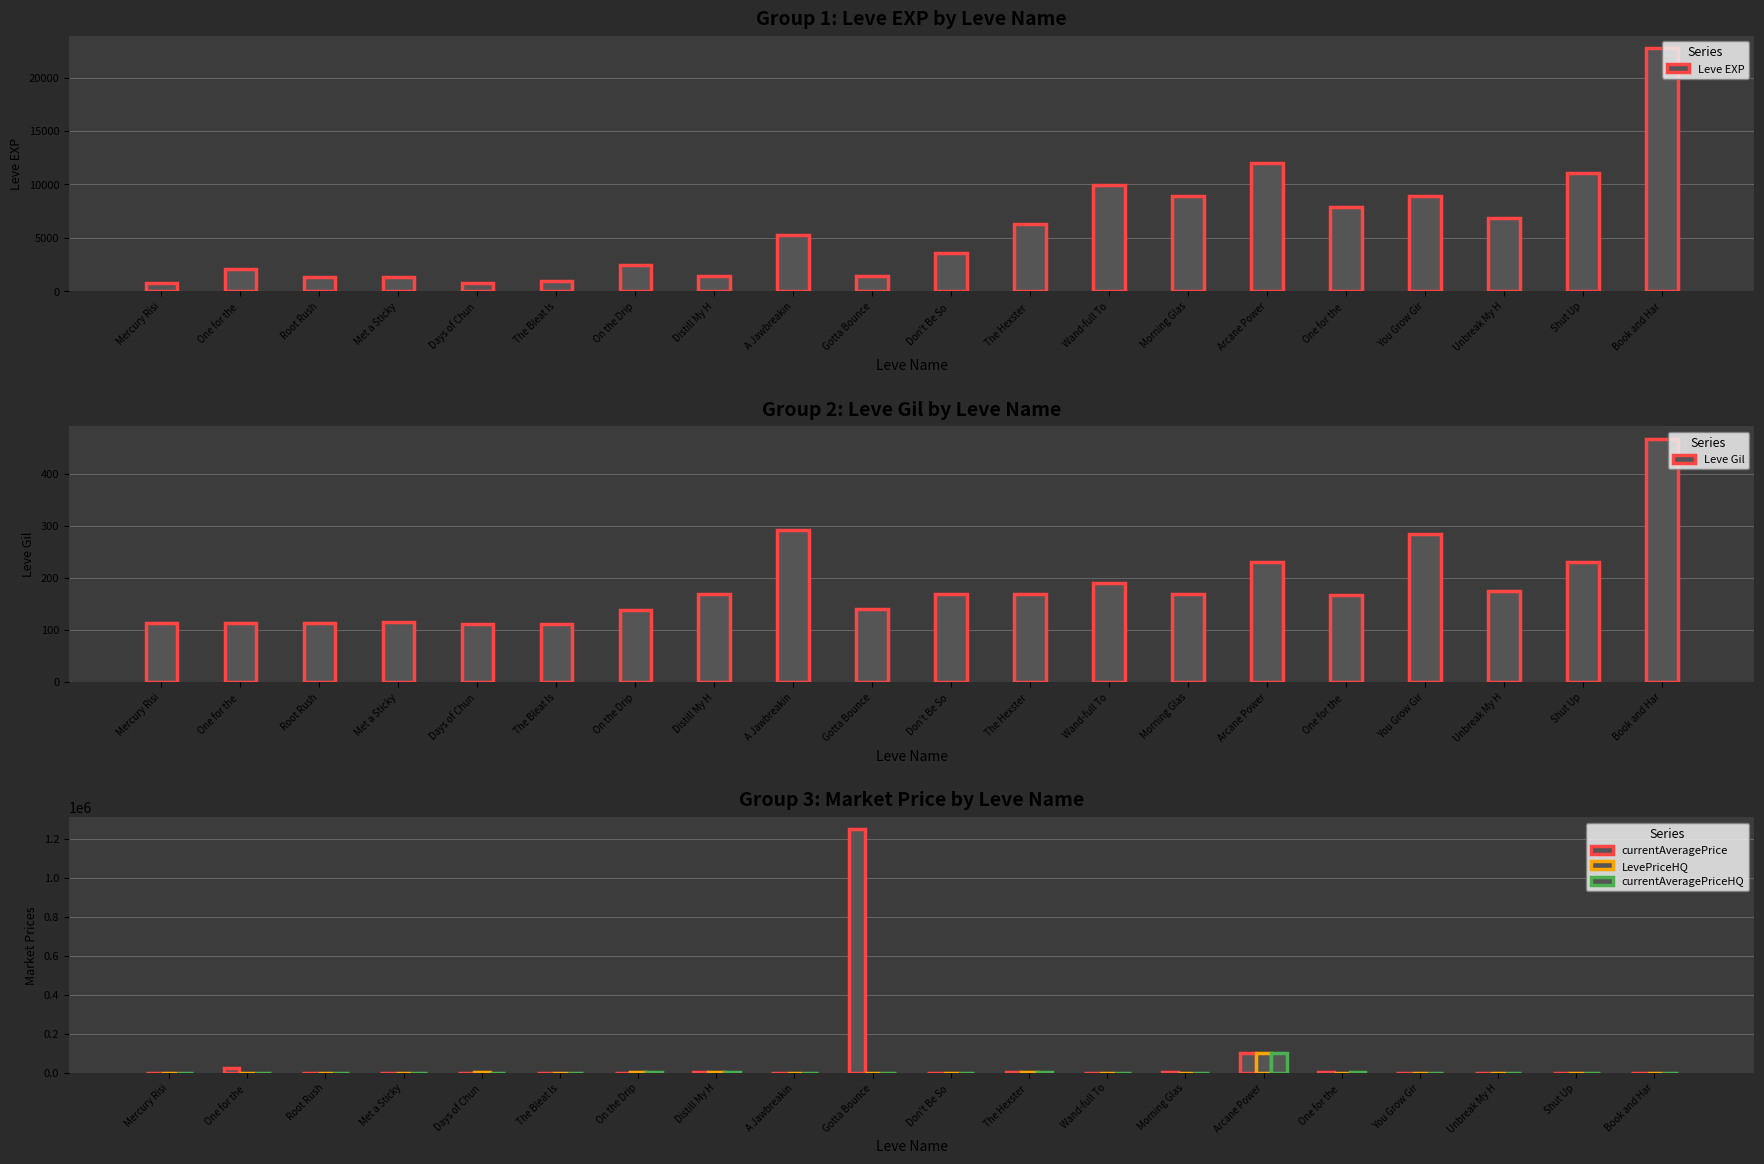

Is the value of currentAveragePrice at You Grow Gir greater than the value of LevePriceHQ at Wand-full To?

No